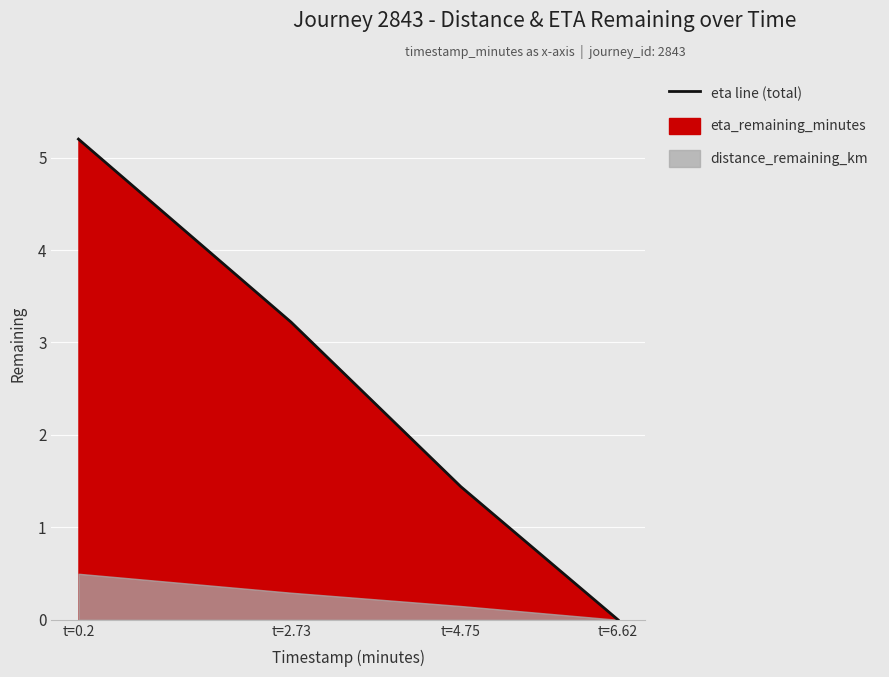

List the labels in order of value, smallest first.

t=6.62, t=4.75, t=2.73, t=0.2